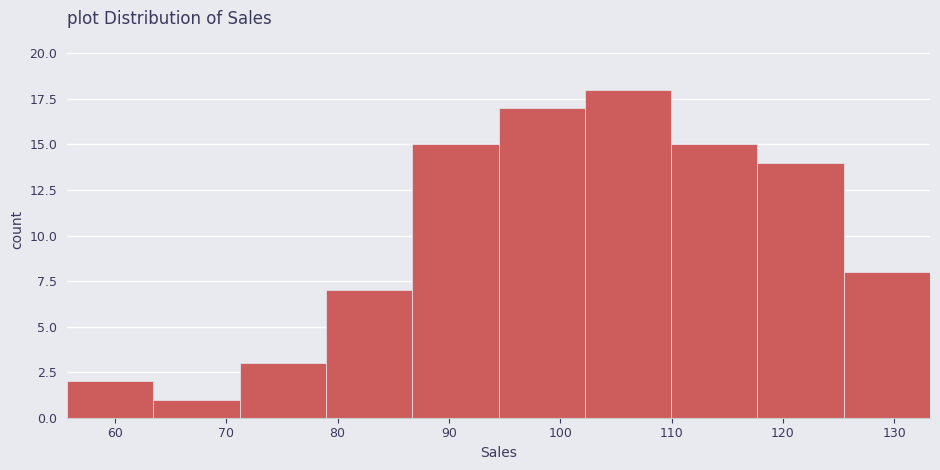

Over which range of the x-axis is the bar tallest?

102 to 110